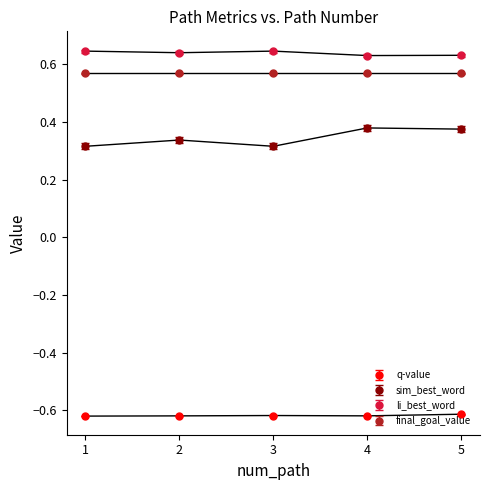

True or false: q-value and sim_best_word cross at least once.

False